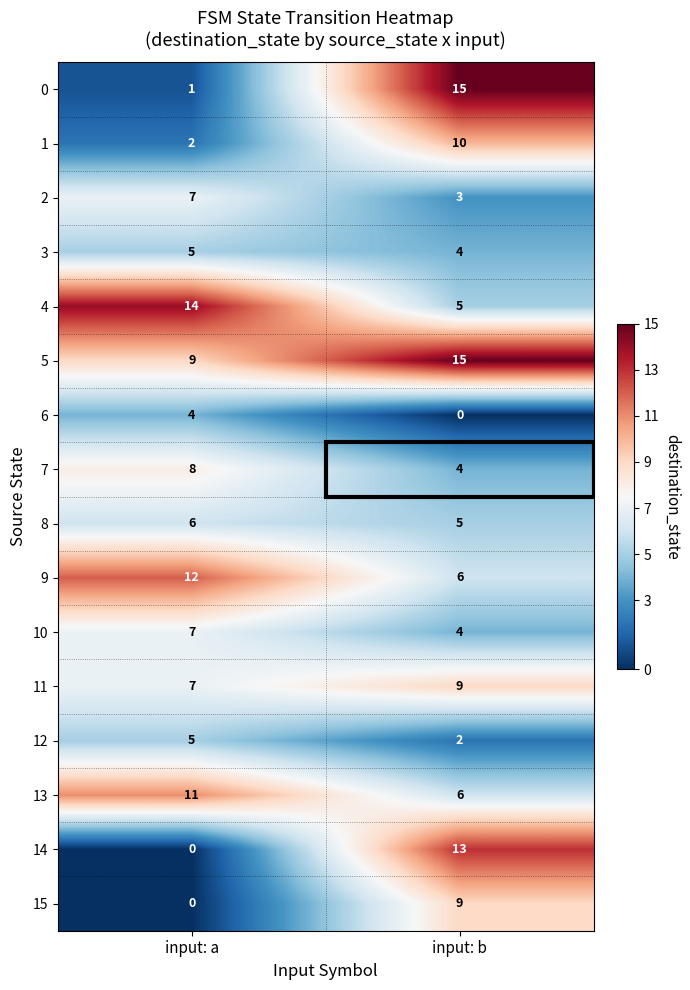

At which label does 13 reach its minimum?

input: b